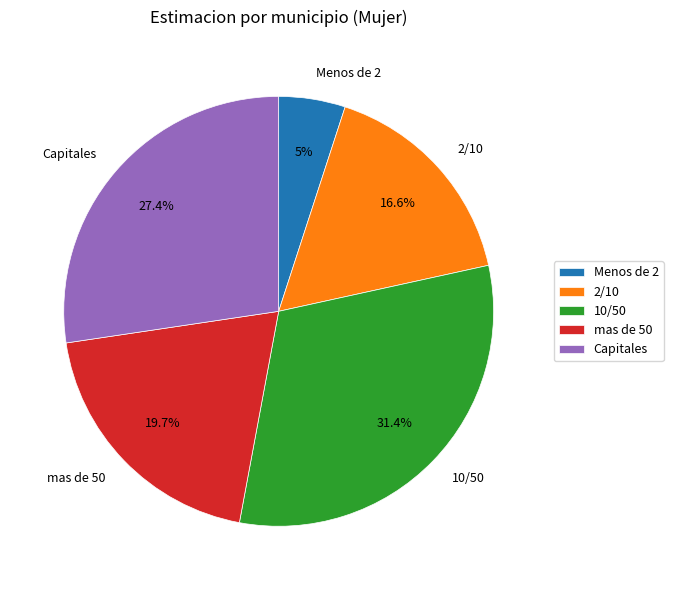

Which has a higher value, Capitales or 2/10?

Capitales